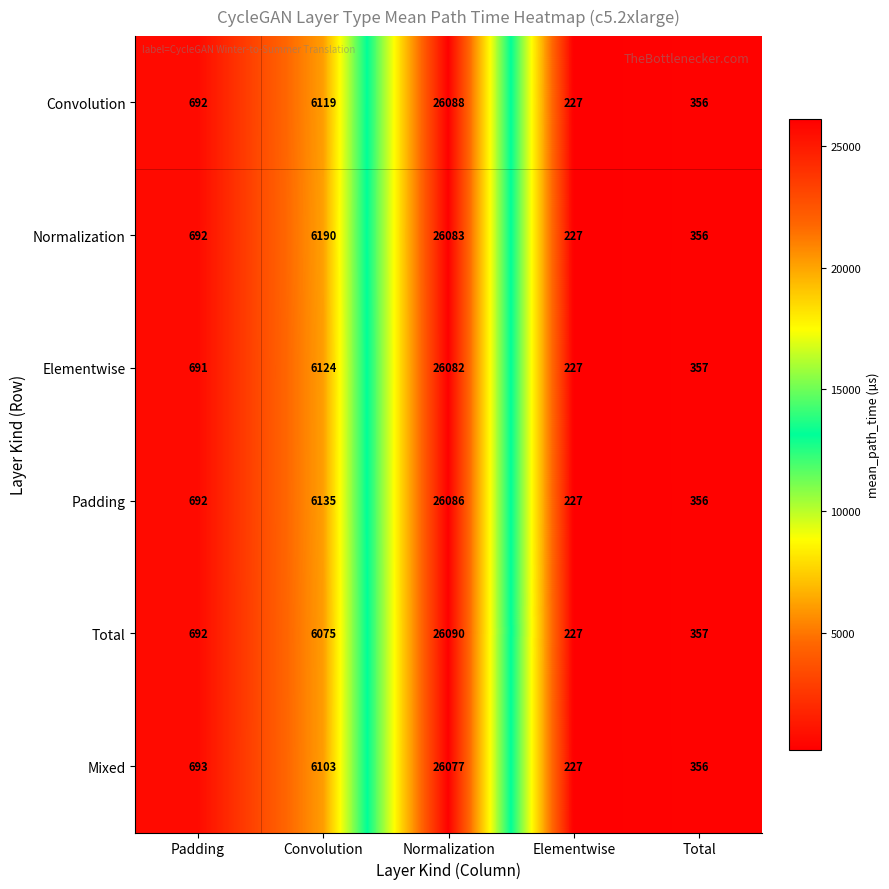

Between Padding and Convolution, which series saw the biggest shift?

Normalization